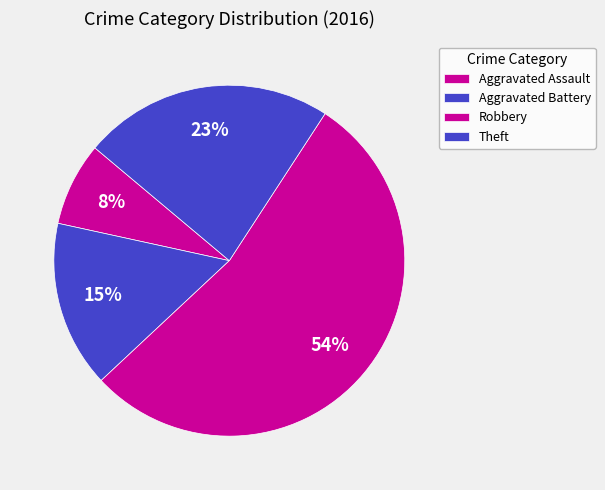

How many segments does this pie chart have?

4